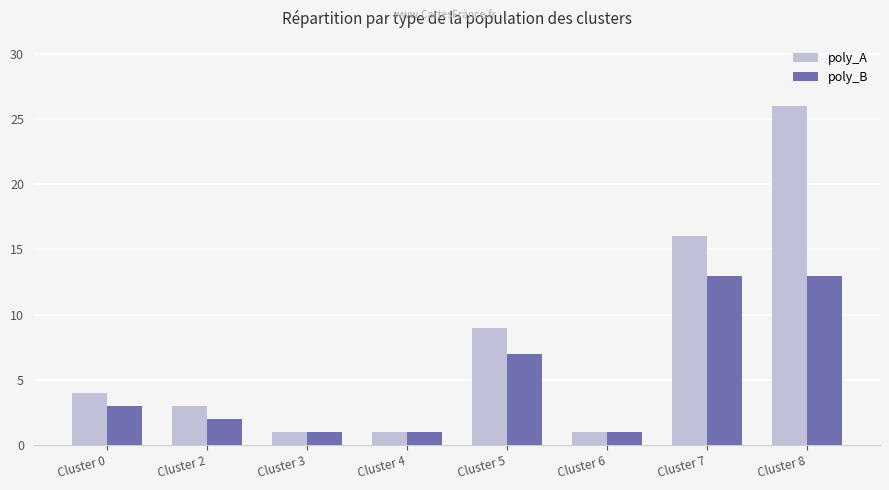

At which category does the chart reach its peak across all series?

Cluster 8